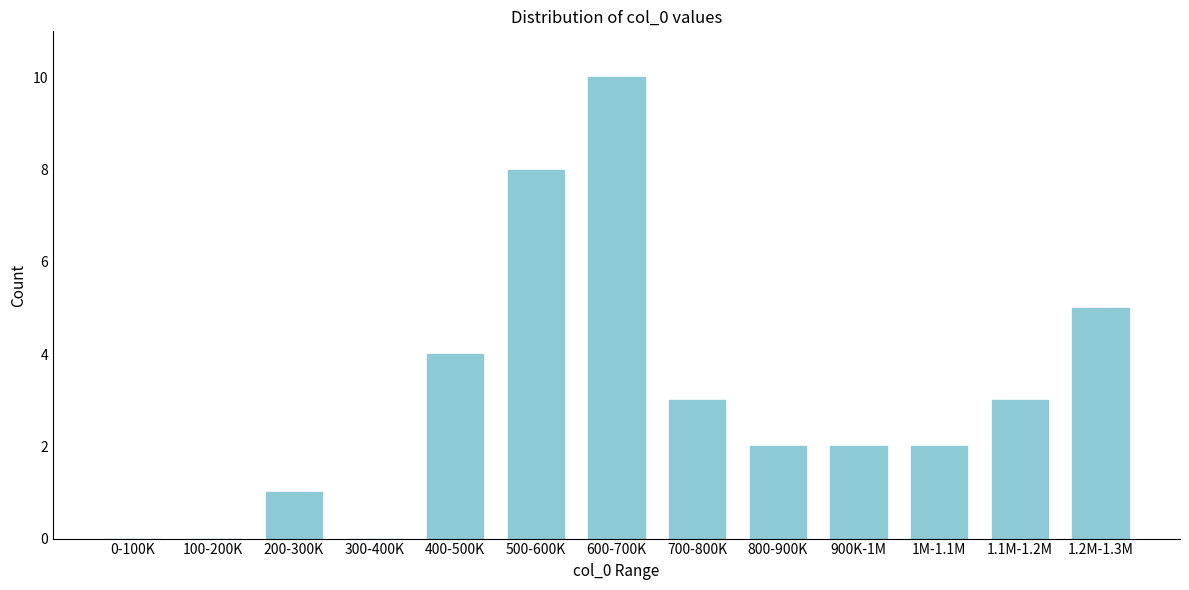

Reading left to right, list all the values displayed in this chart.

0-100K=0	100-200K=0	200-300K=1	300-400K=0	400-500K=4	500-600K=8	600-700K=10	700-800K=3	800-900K=2	900K-1M=2	1M-1.1M=2	1.1M-1.2M=3	1.2M-1.3M=5